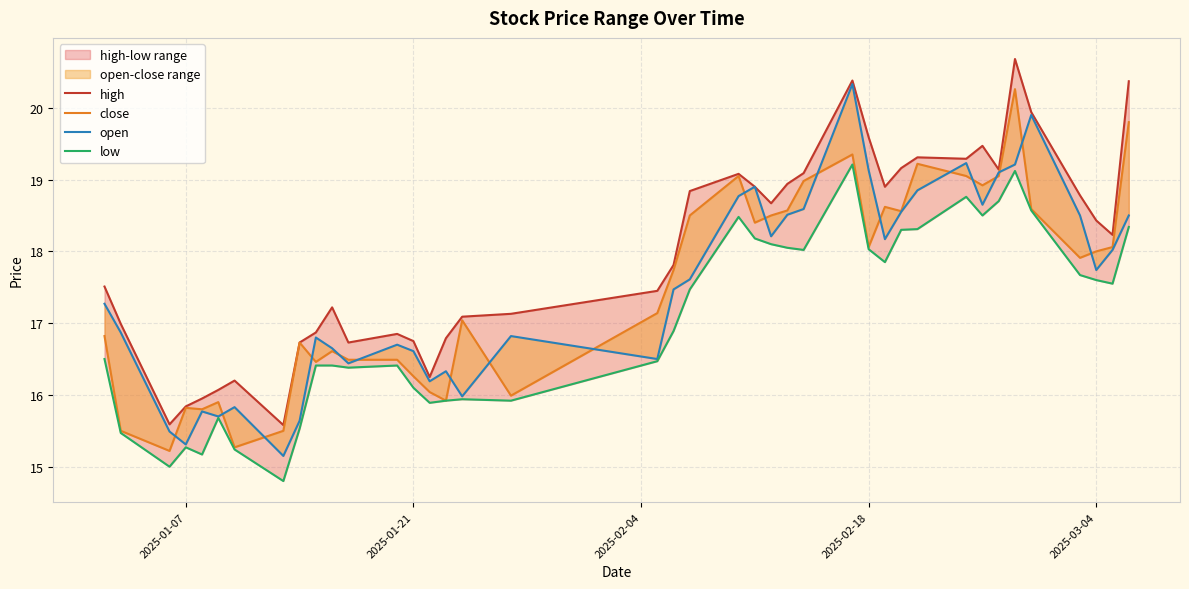

True or false: high and close cross at least once.

False